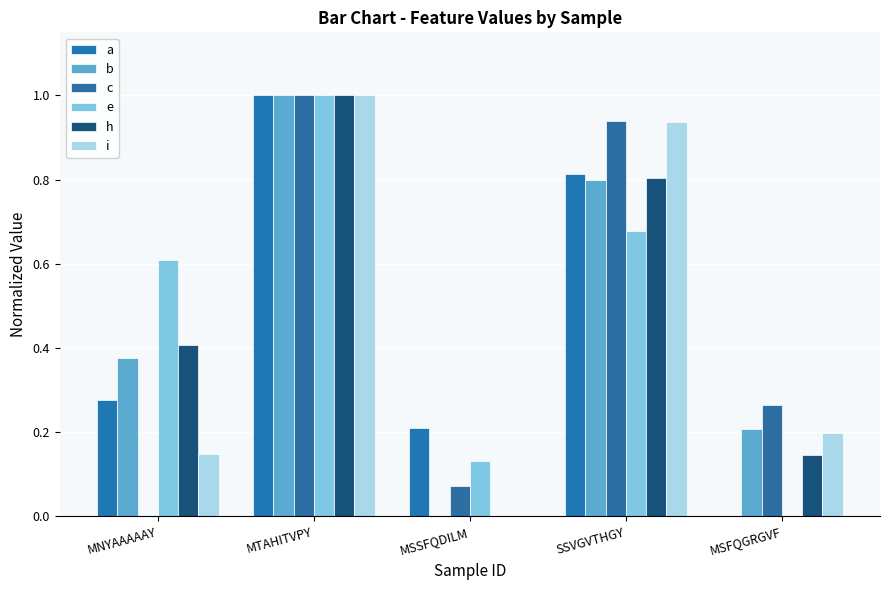

What value does the i series have at MNYAAAAAY?

0.1